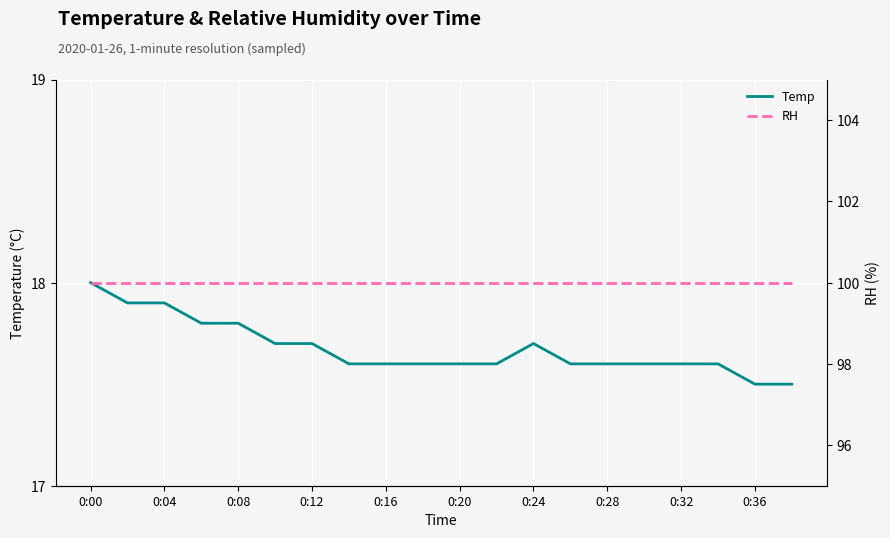

Is it true that RH equals 100.0 at 0:04?

True